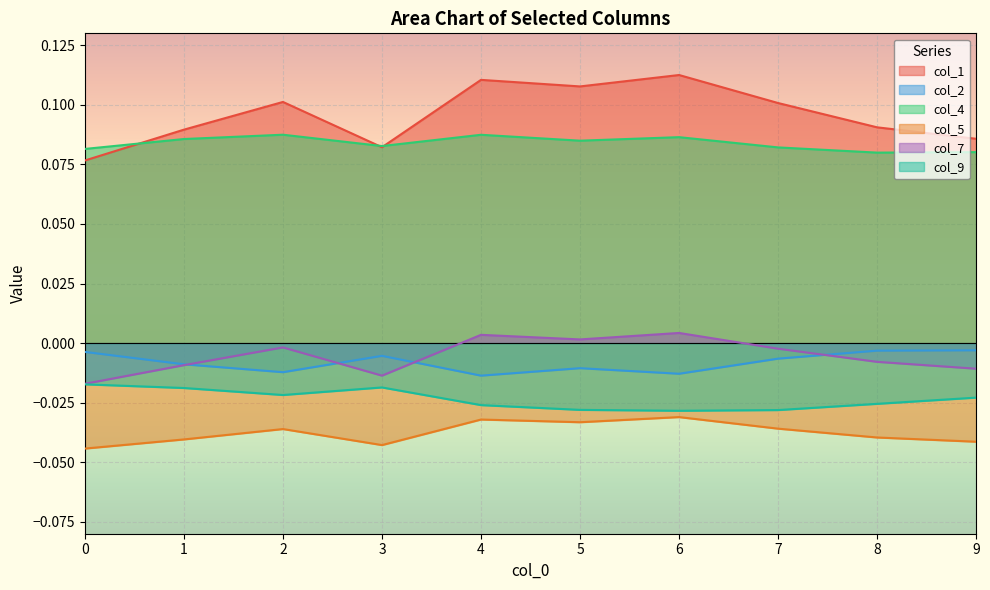

Which category has the highest value across all series?

6